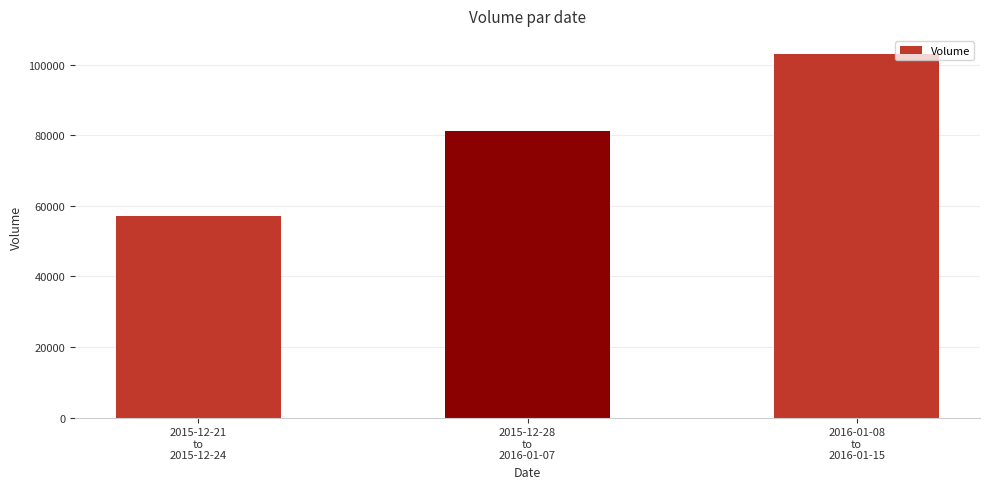

How many bars are there in total?

3